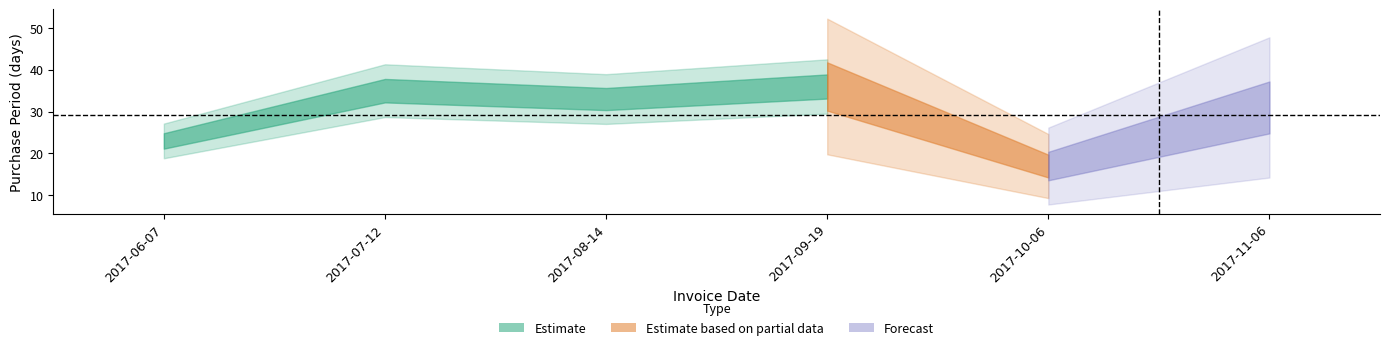

What is the label of the 2nd point from the left?

2017-07-12